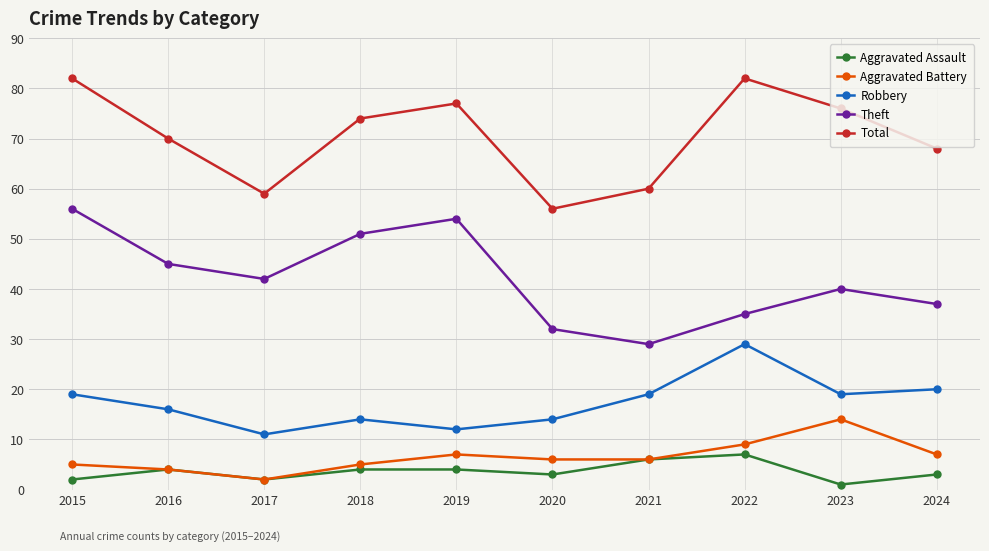

What is the value of the Theft point at the 2nd from the left?

45